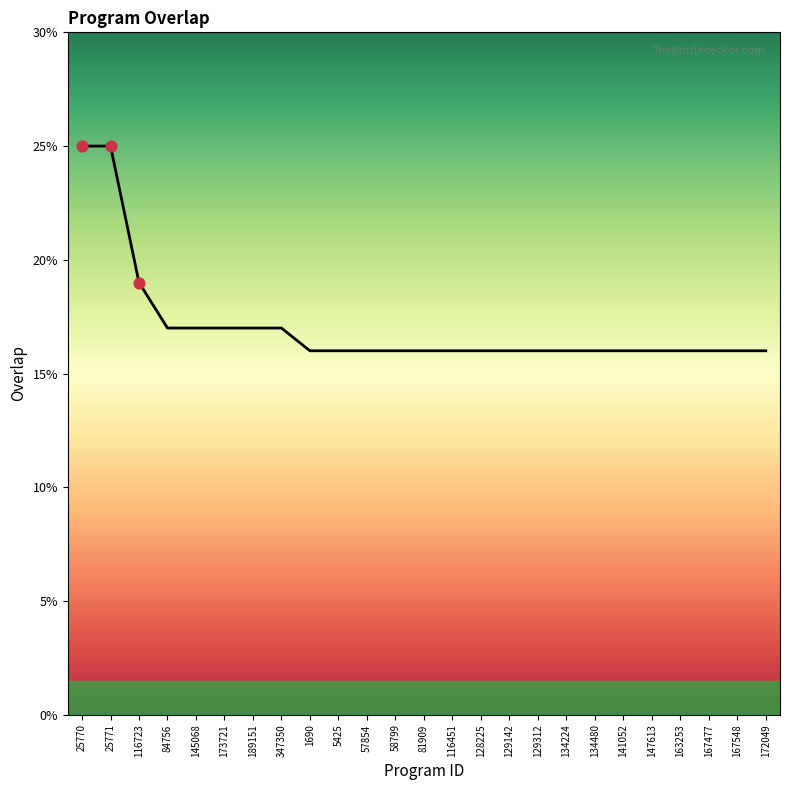

Approximately how many times larger is the value at 134480 compared to 58799?

1.0